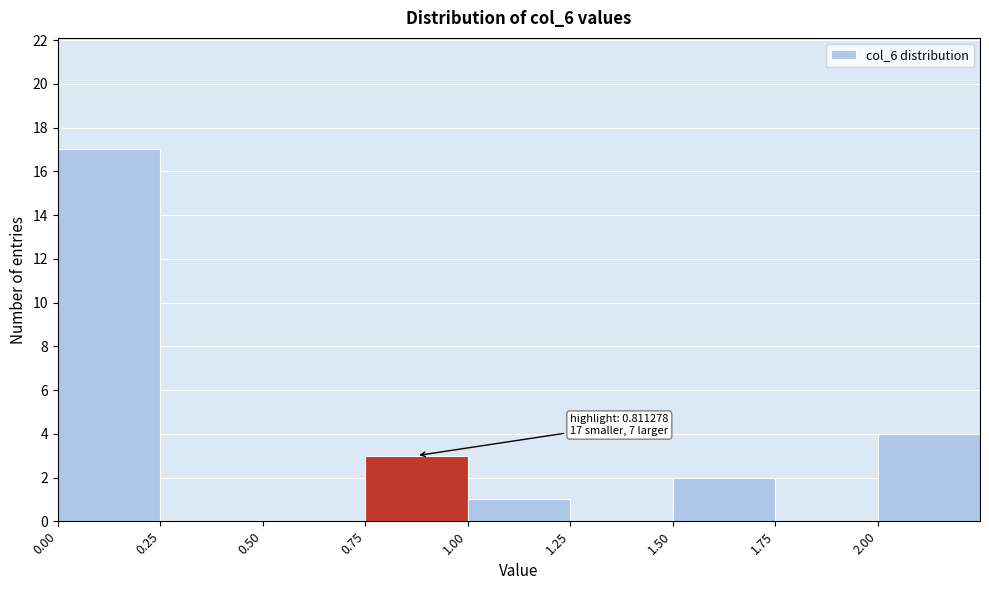

Which range on the x-axis has the tallest bar?

0.00 to 0.25